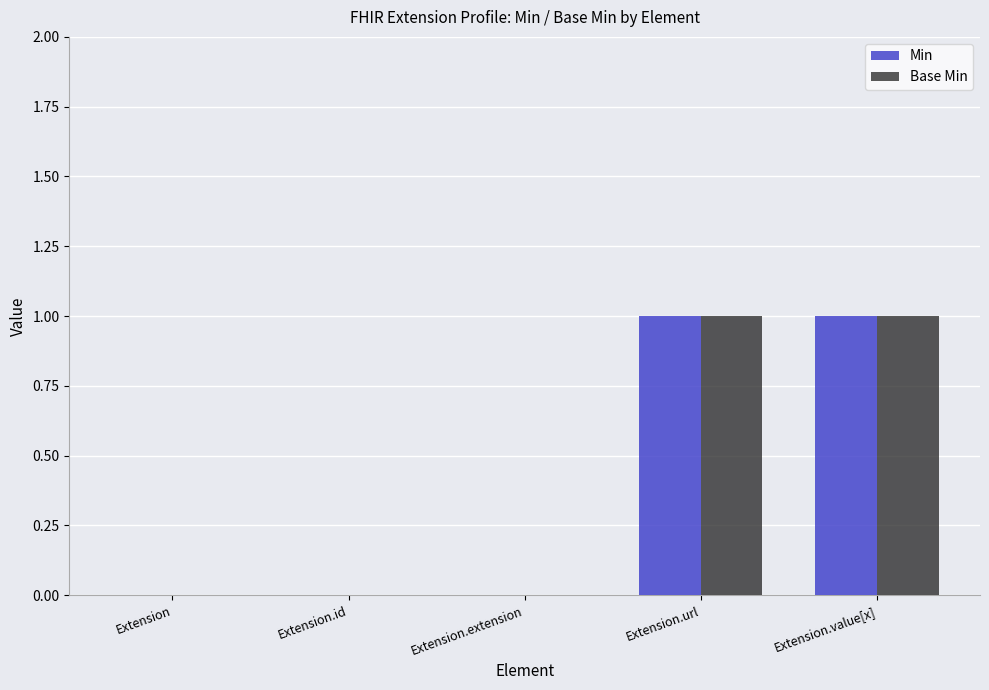

True or false: Min has a value of 0 at Extension.extension.

True